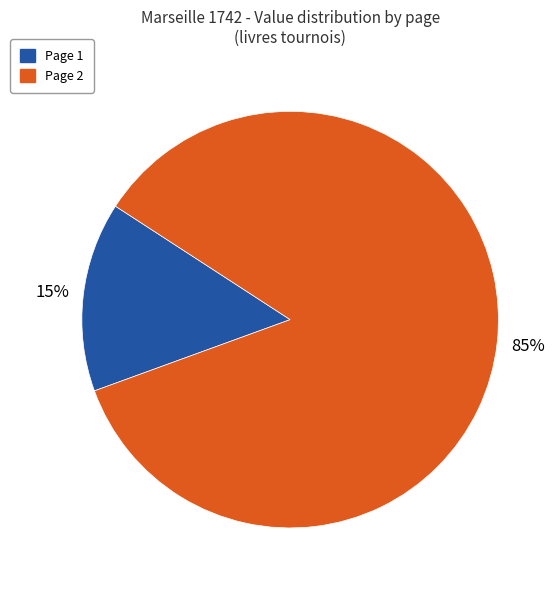

To the nearest percent, what is the average slice percentage?

50%